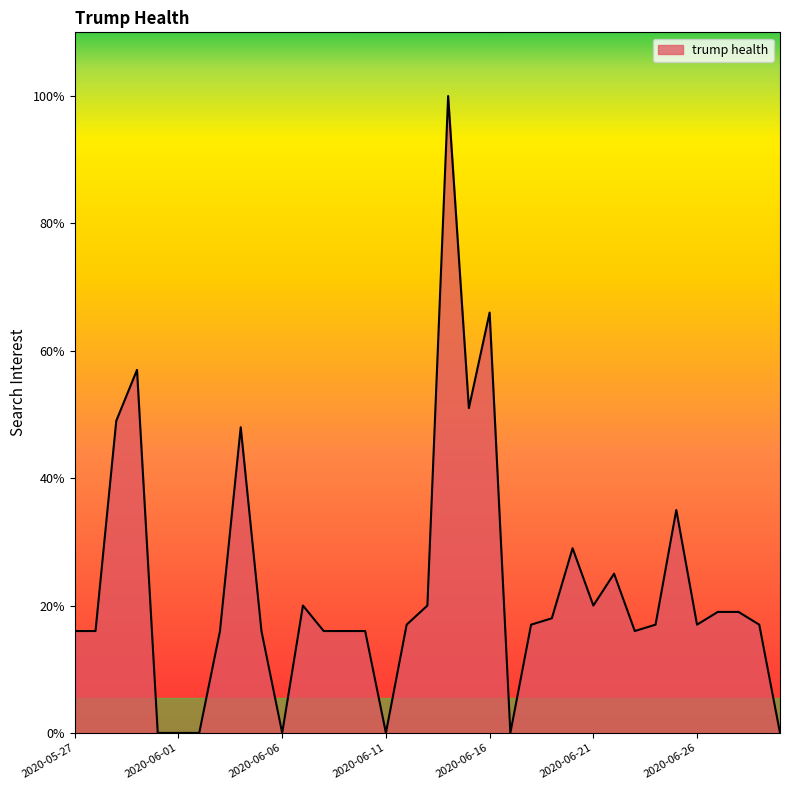

What is the difference between the maximum and minimum values?

100